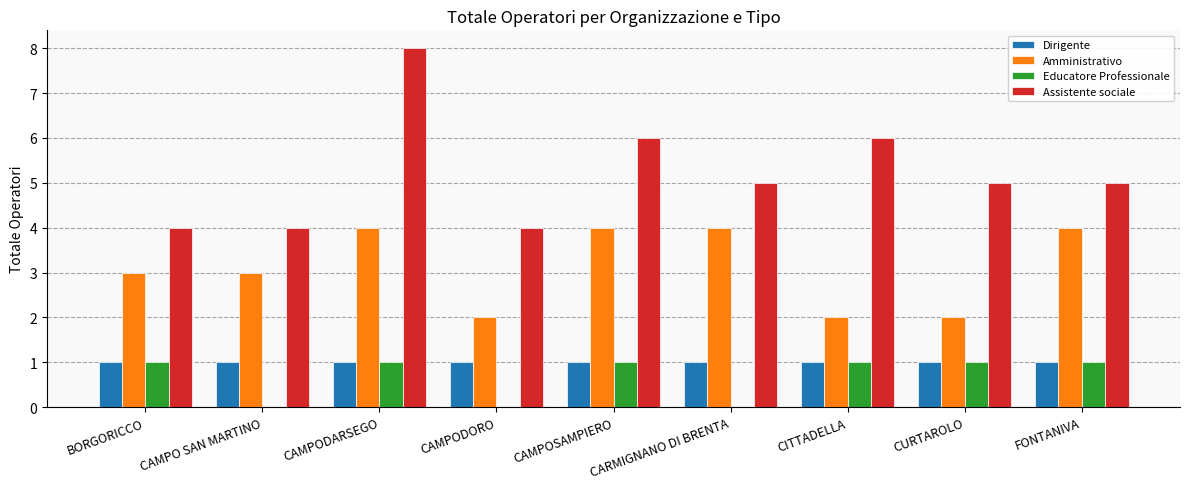

What is the sum of all Dirigente values?

9